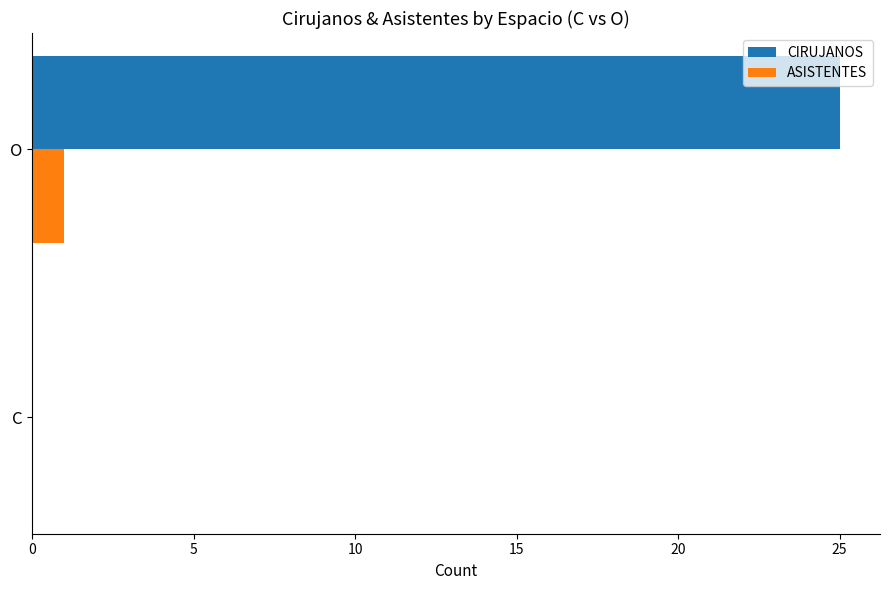

What is the sum of the CIRUJANOS values at O and C?

25